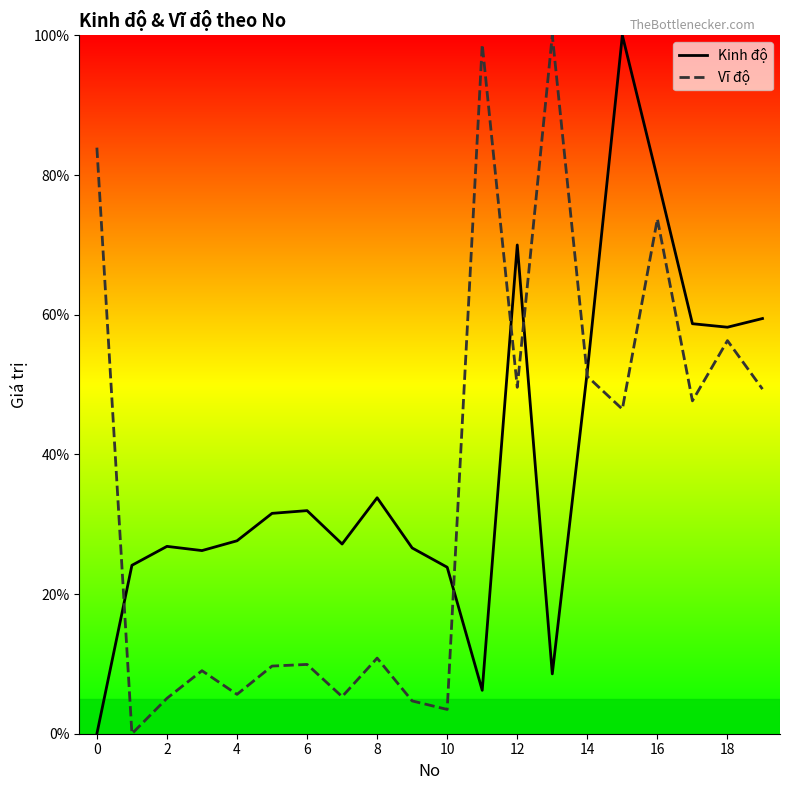

True or false: Vĩ độ and Kinh độ cross at least once.

True